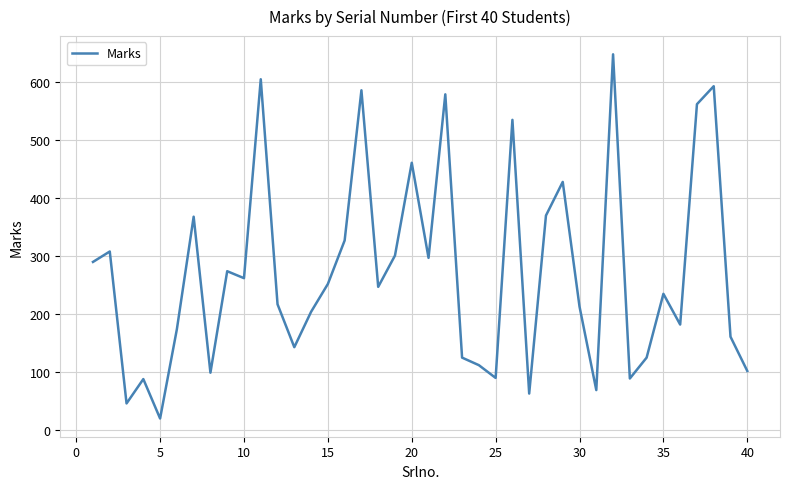

How many interior local peaks (higher than both neighbors) does the data have?

13